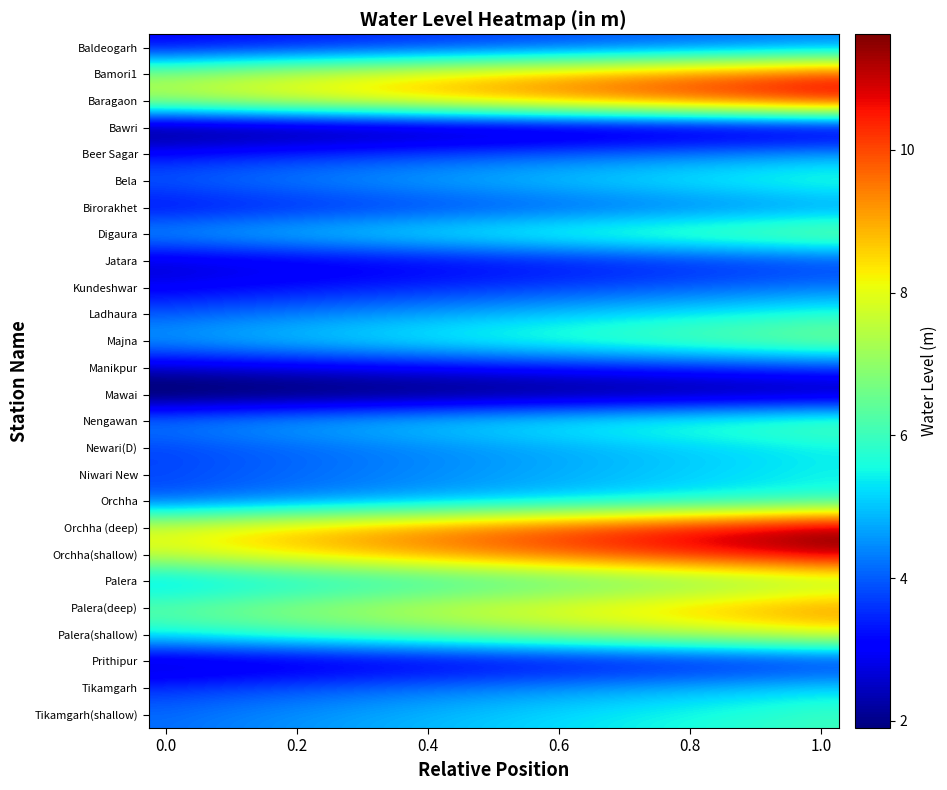

Count the number of data series in this chart.

26